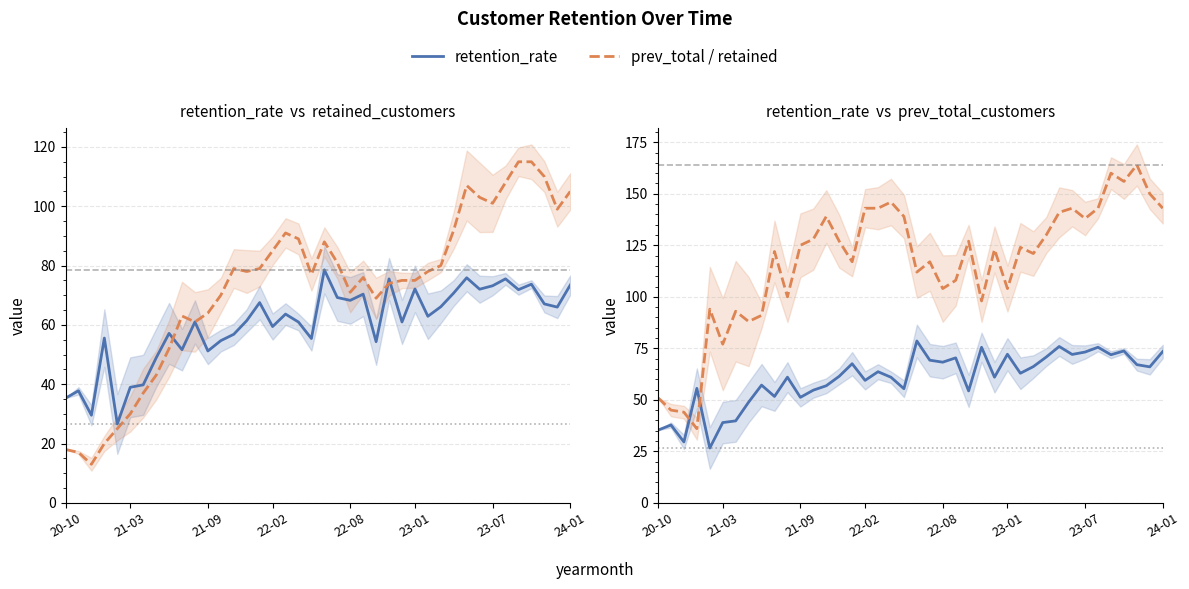

What is the maximum value for prev_total_customers?

164.0